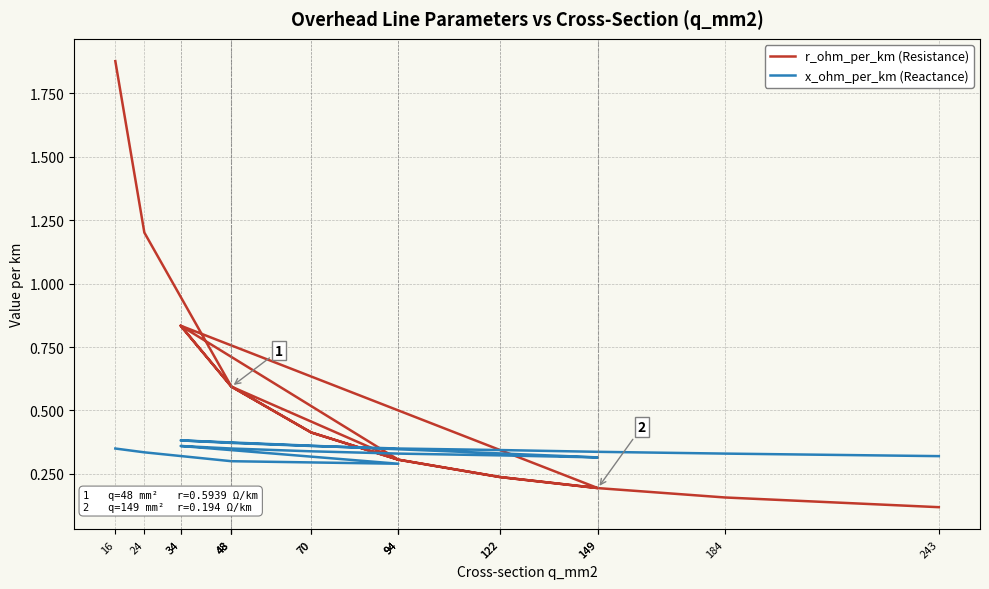

Where is x_ohm_per_km (Reactance) nearest to the value 0?

94